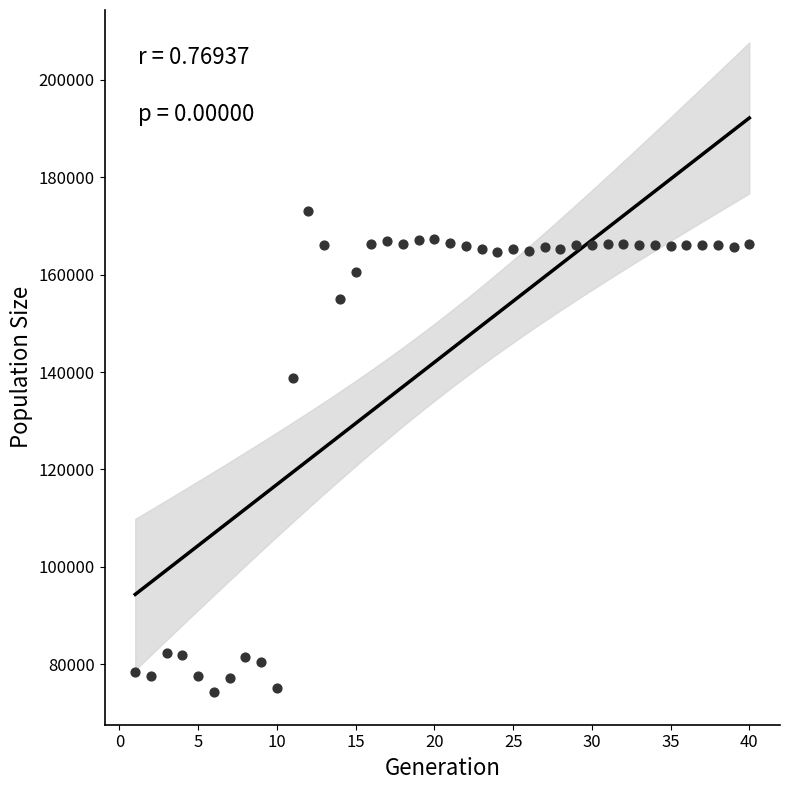

What Y value in the scatter plot is closest to 123678?

138746